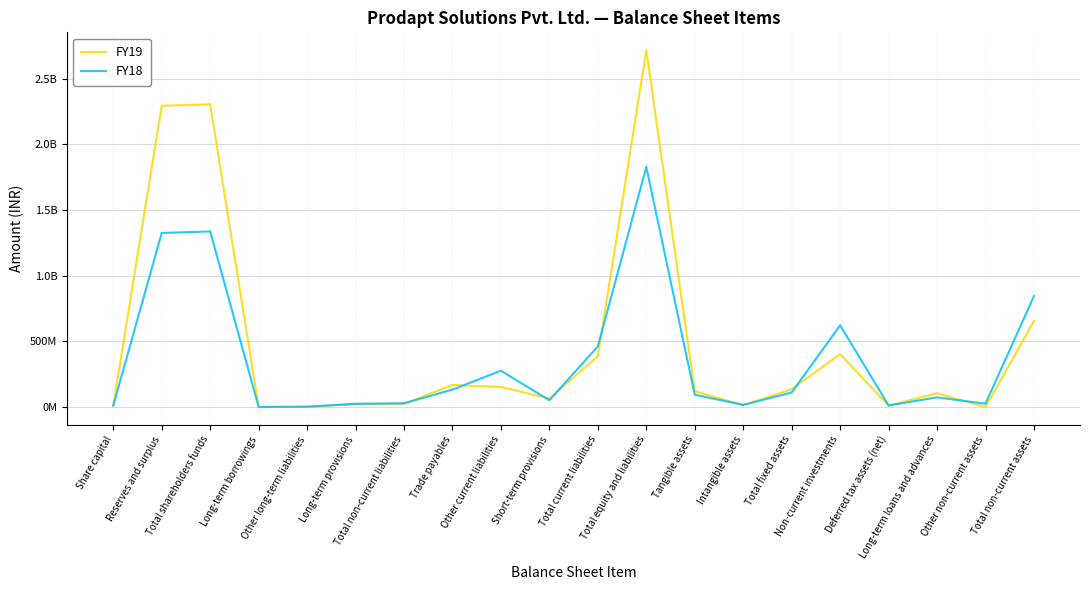

Which category has the lowest value in the FY19 series?

Other non-current assets